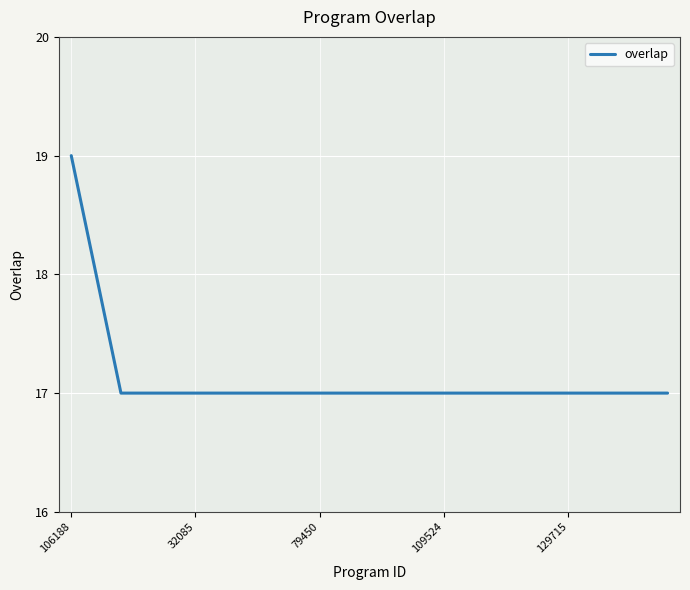

What is the greatest value displayed?

19